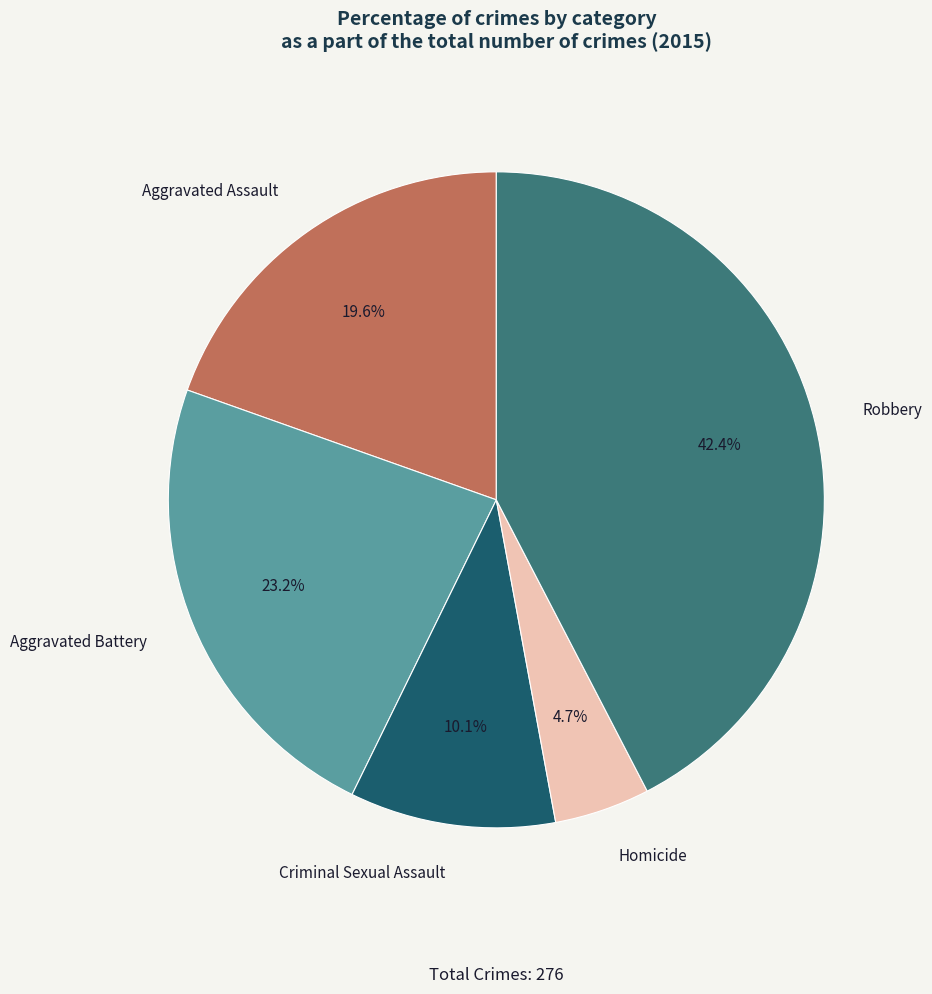

Which has a higher value, Aggravated Assault or Criminal Sexual Assault?

Aggravated Assault